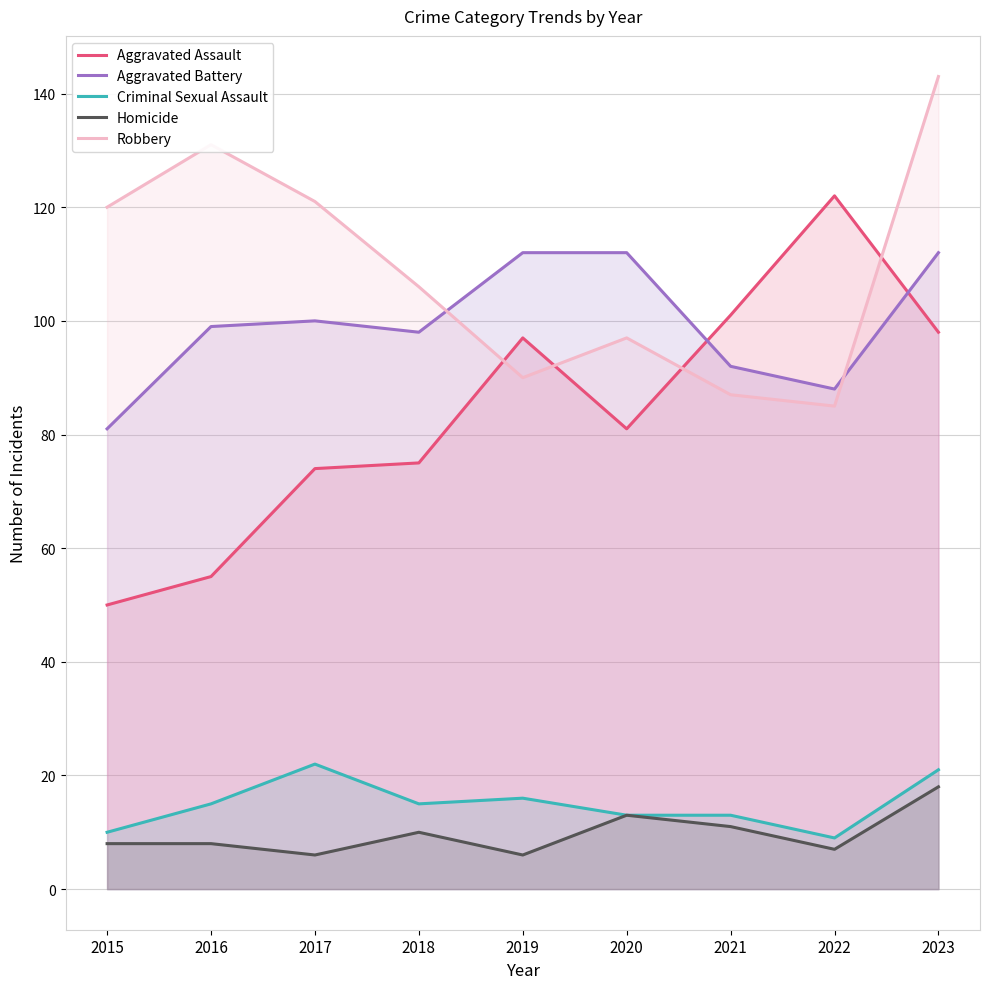

What are all the series names shown in the legend?

Aggravated Assault, Aggravated Battery, Criminal Sexual Assault, Homicide, Robbery